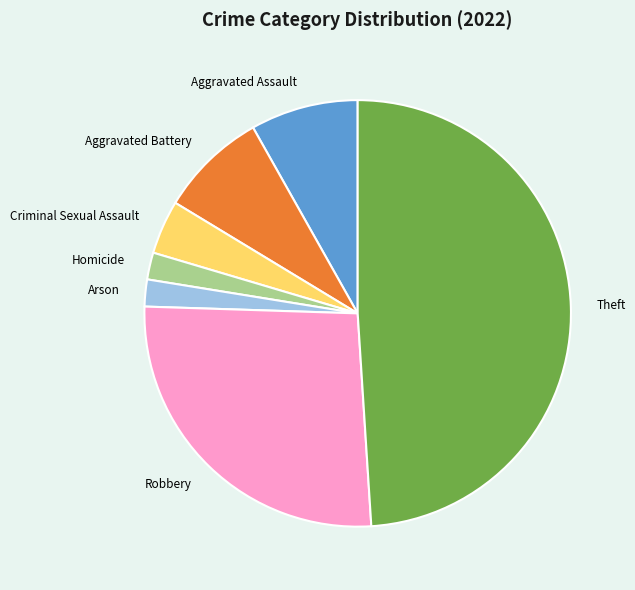

Is it true that Aggravated Assault is 8% of the pie?

True